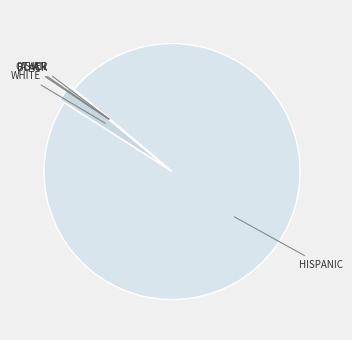

True or false: WHITE accounts for 8% of the total.

False